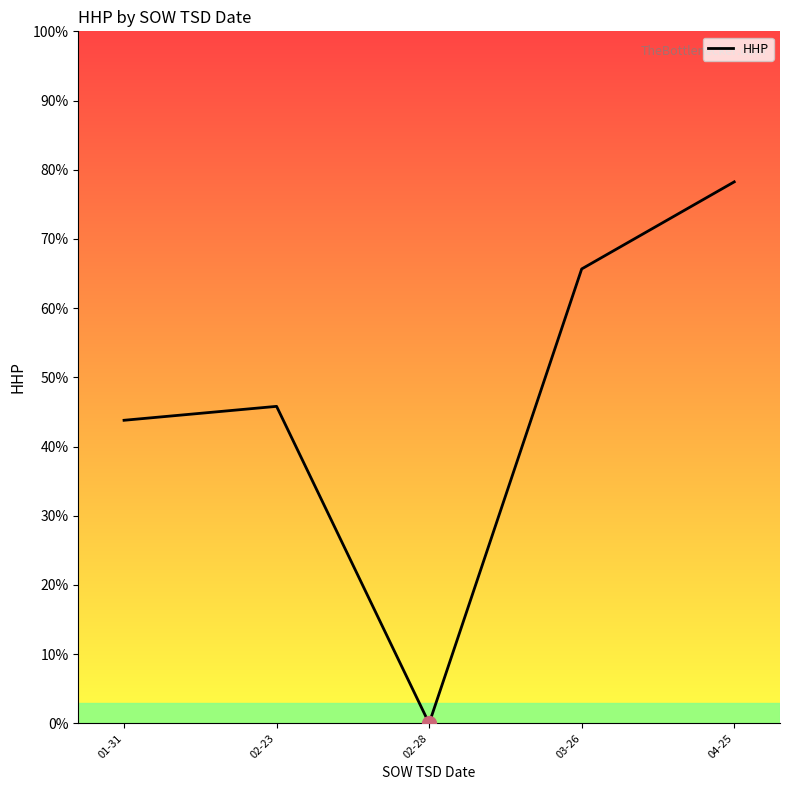

Reading right to left, extract all data points from this chart.

78.2	65.7	0.0	45.8	43.8